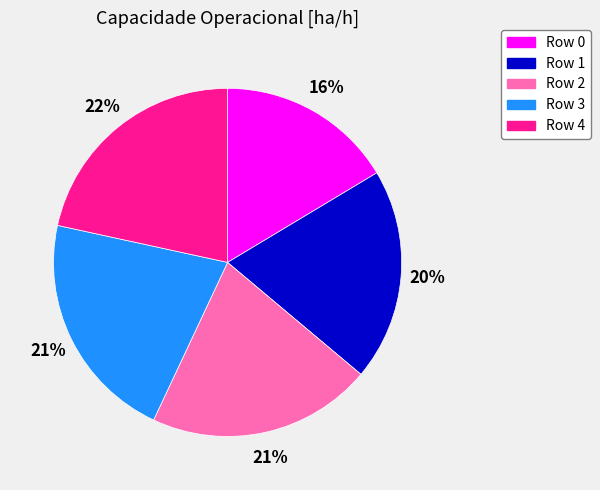

Combined, do Row 3 and Row 0 account for over 50%?

No